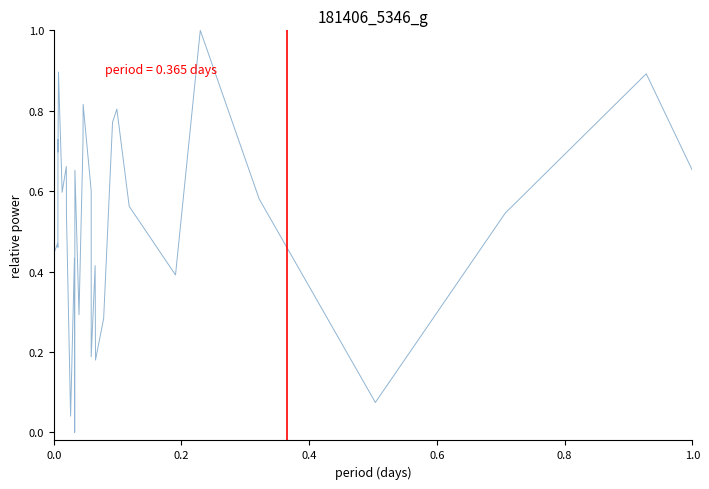

Reading left to right, extract all data points from this chart.

0.5	0.5	0.5	0.6	0.5	0.4	0.5	0.5	0.5	0.7	0.7	0.9	0.6	0.7	0.5	0.0	0.4	0.0	0.7	0.3	0.7	0.8	0.6	0.2	0.4	0.2	0.3	0.8	0.8	0.6	0.4	1.0	0.6	0.1	0.5	0.9	0.7